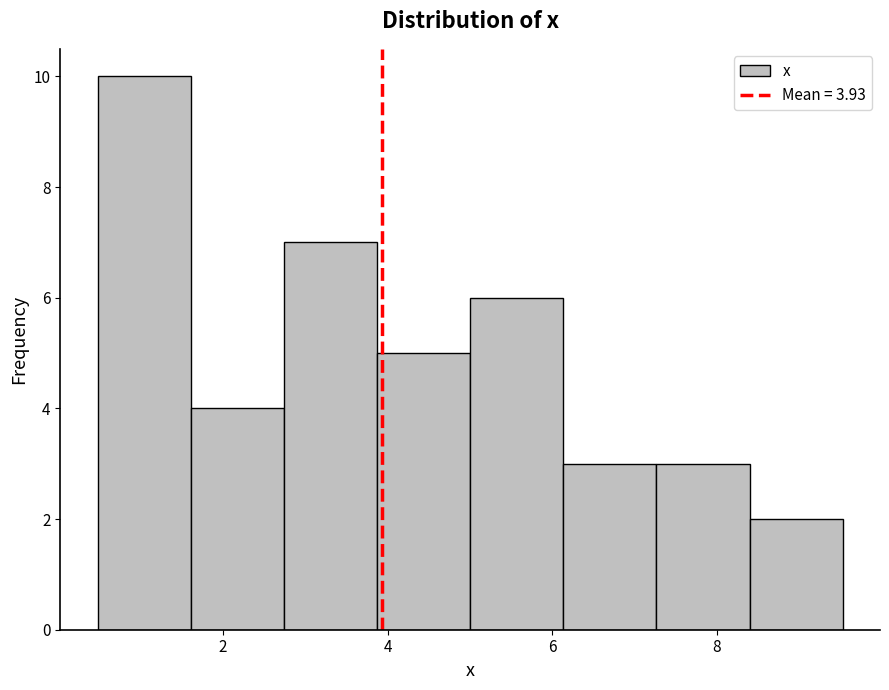

Which range on the x-axis has the tallest bar?

0.4 to 1.6